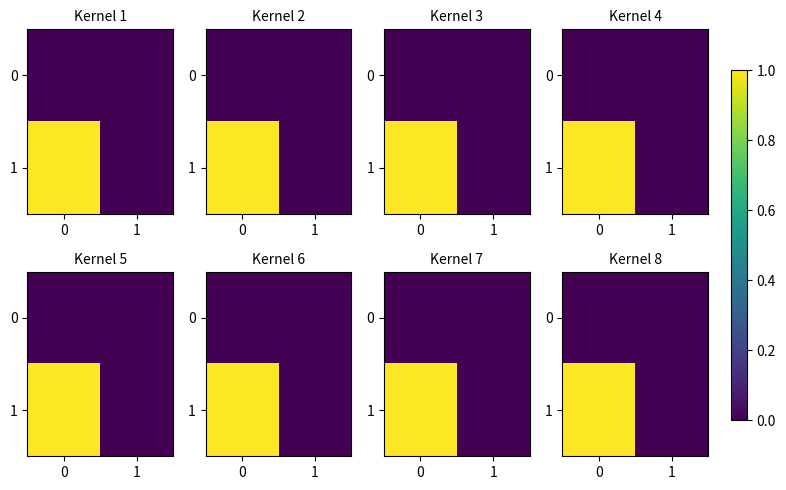

List the series in order of their peak value, lowest first.

row_0, row_1